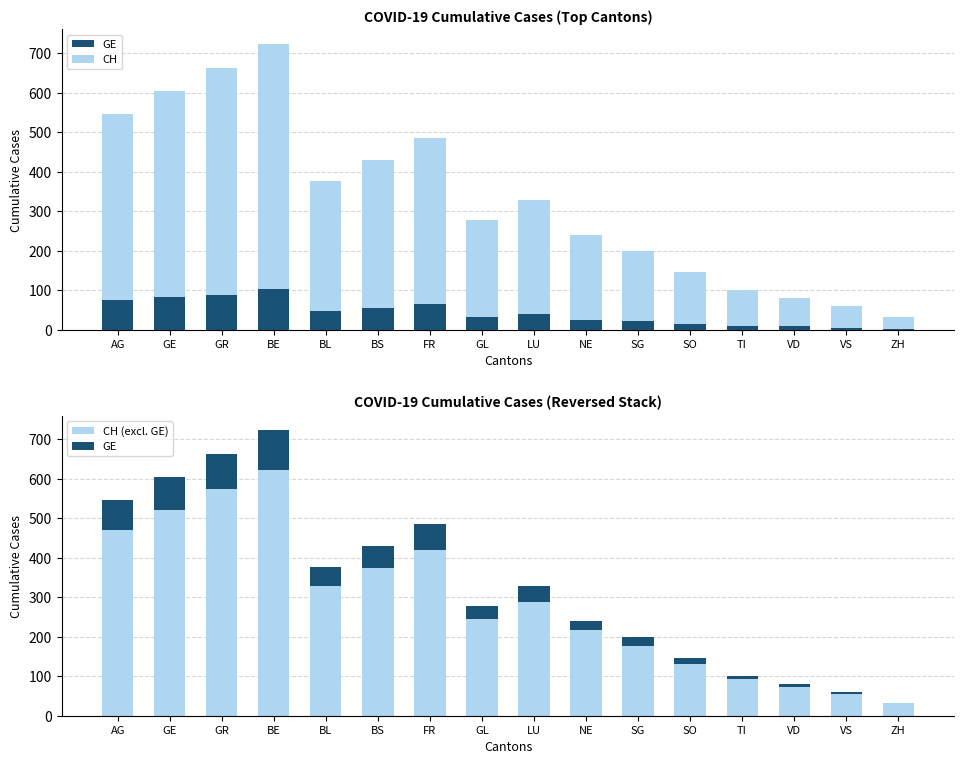

What is the value of the CH (excl. GE) bar at the 12th from the left?

131